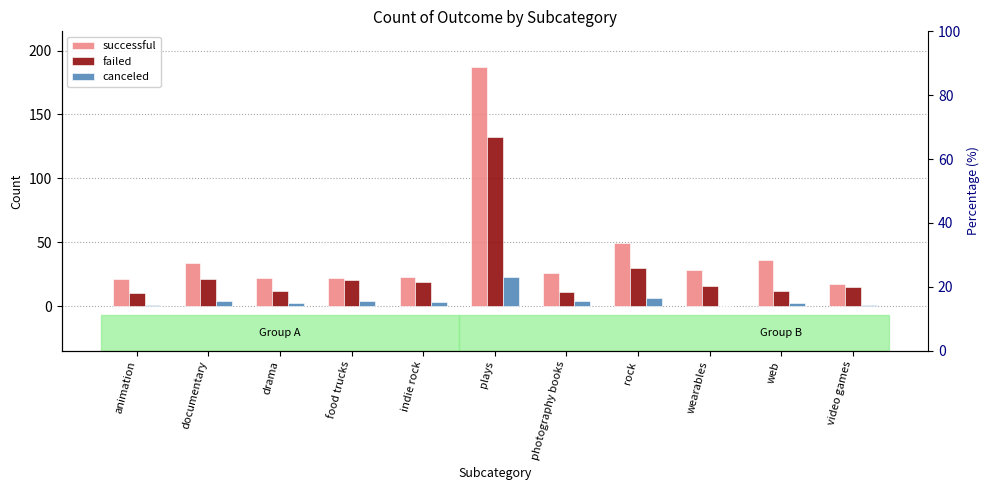

Which series has the largest total across all categories?

successful